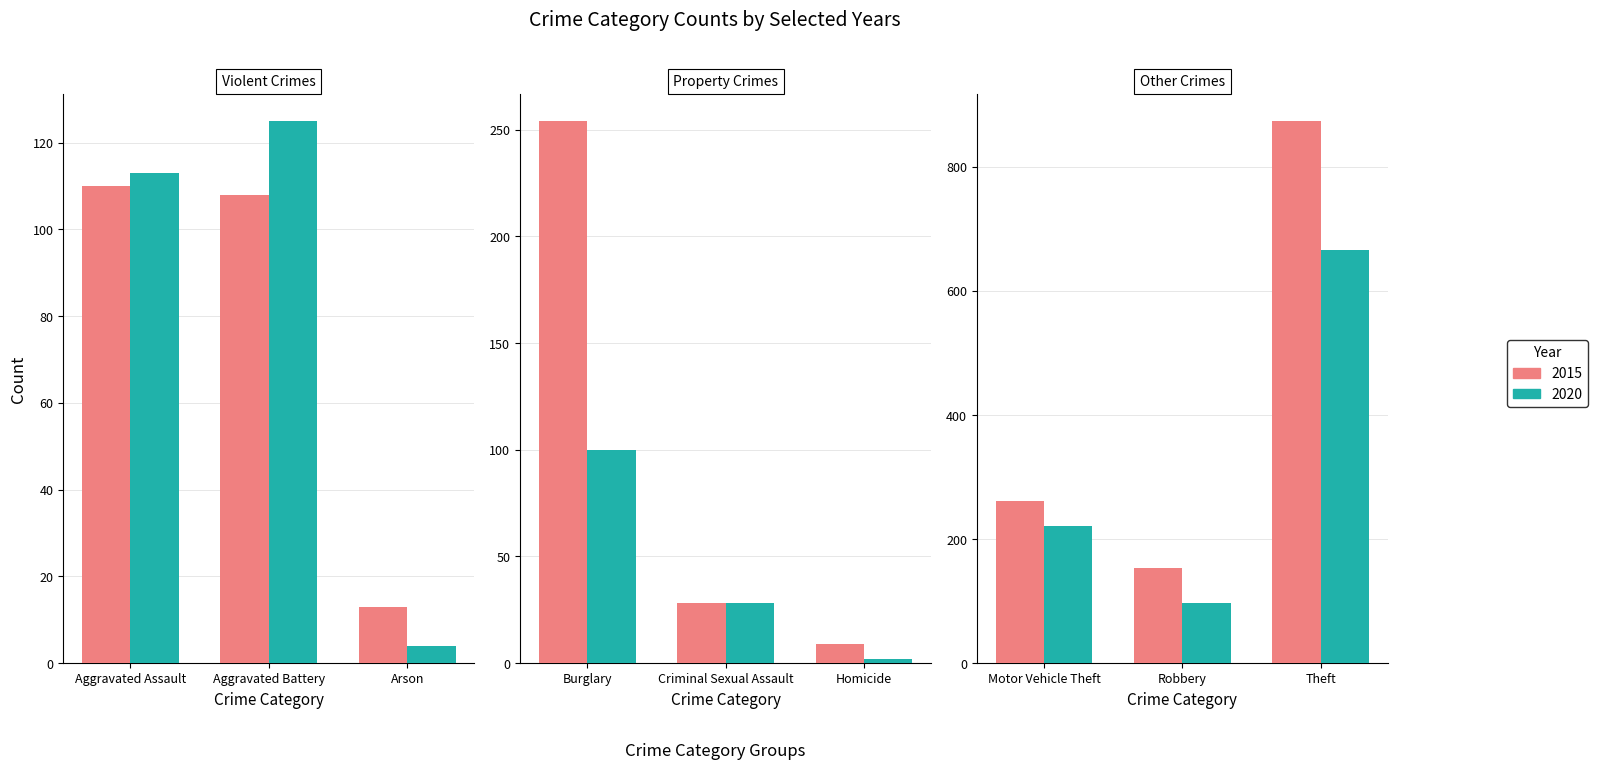

What is the value of the 2020 bar at the 6th from the left?

2